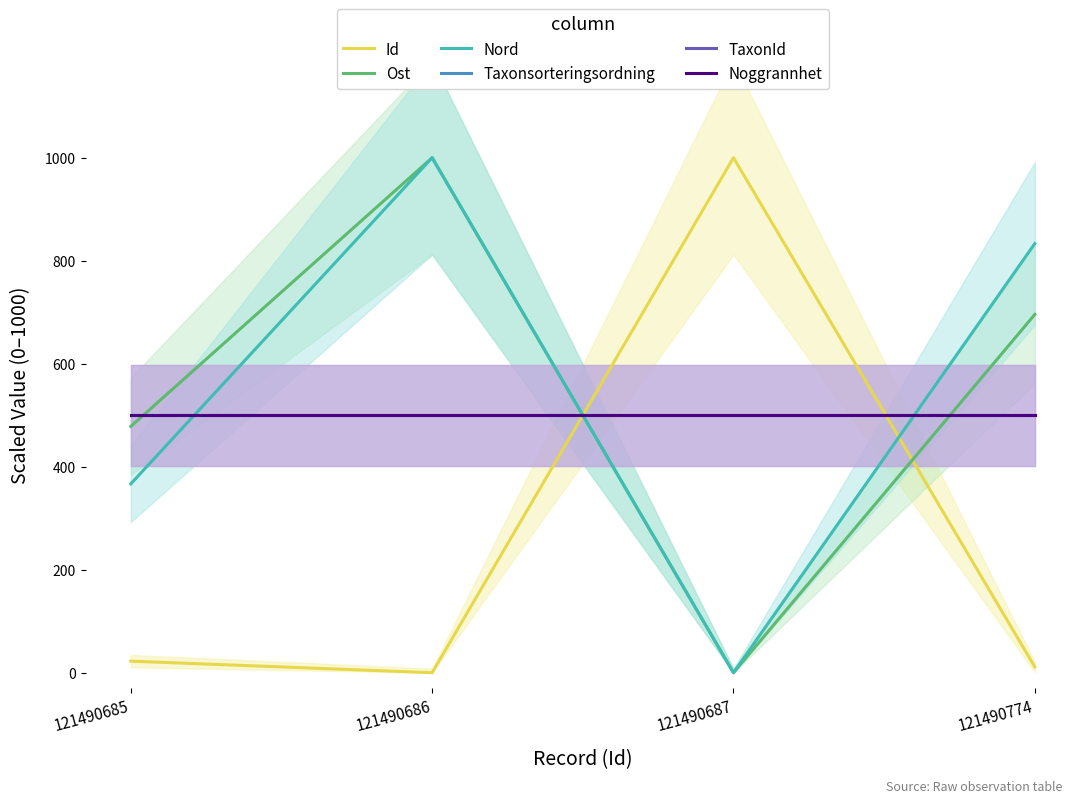

At which label is Ost closest to 500?

121490685